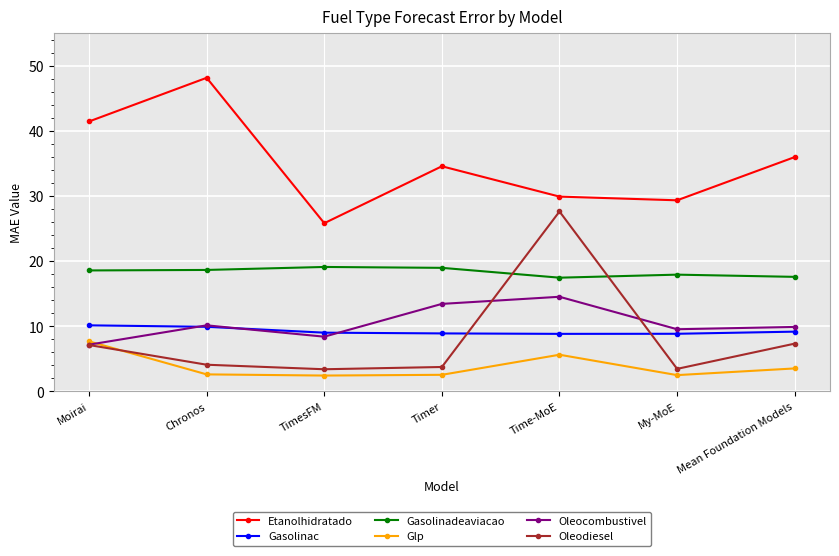

True or false: Gasolinac and Gasolinadeaviacao cross at least once.

False